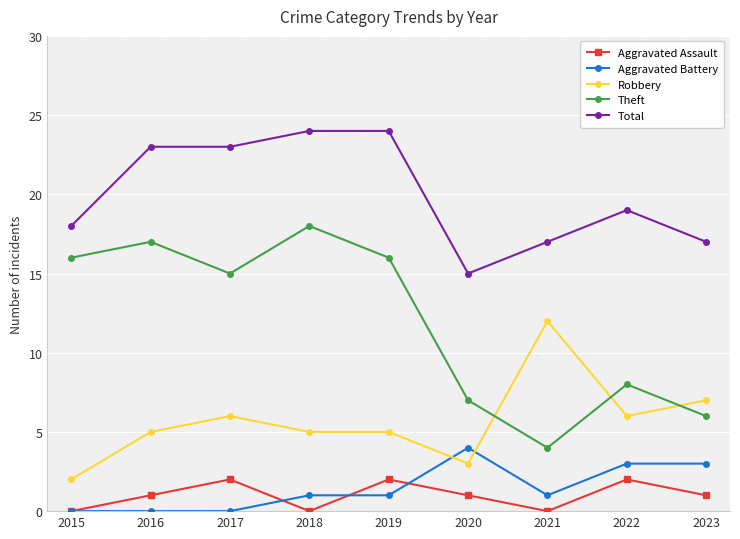

What is the sum of all Aggravated Battery values?

13